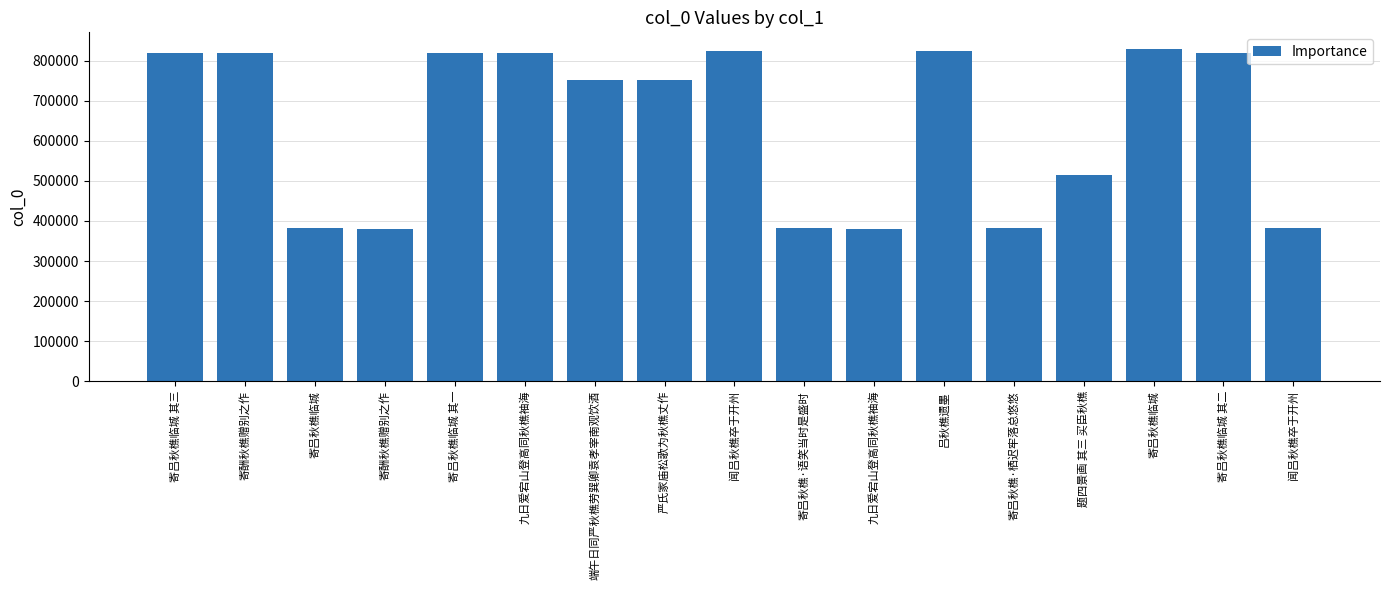

Count the number of data series in this chart.

1